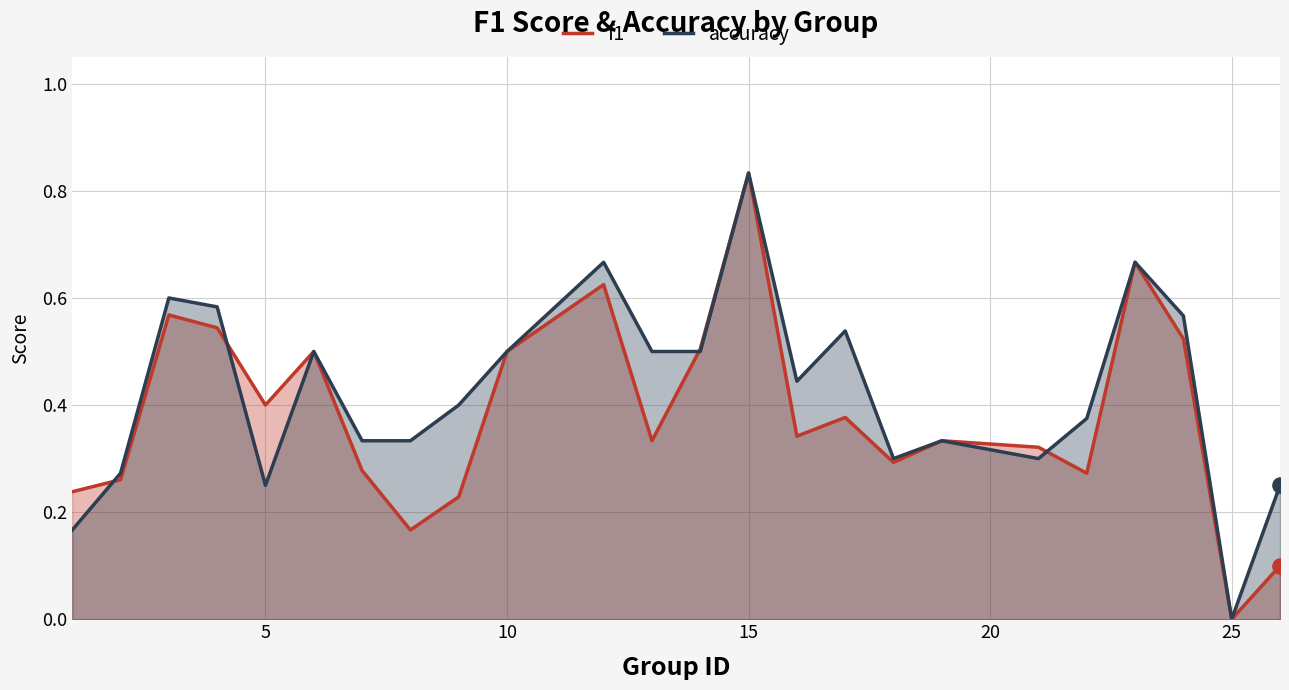

Which series has the largest Y range (max minus min)?

f1